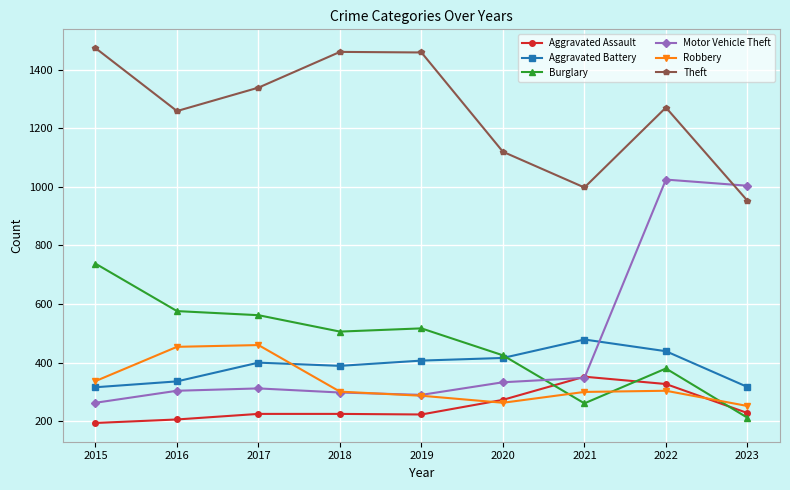

True or false: Burglary has a value of 938 at 2016.

False